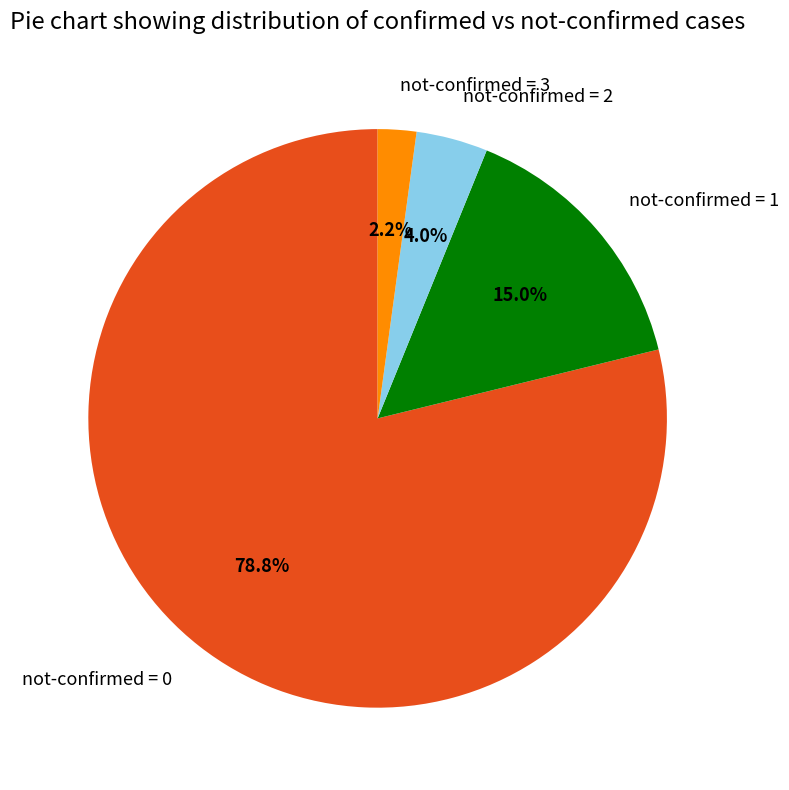

Which slice is the largest?

not-confirmed = 0